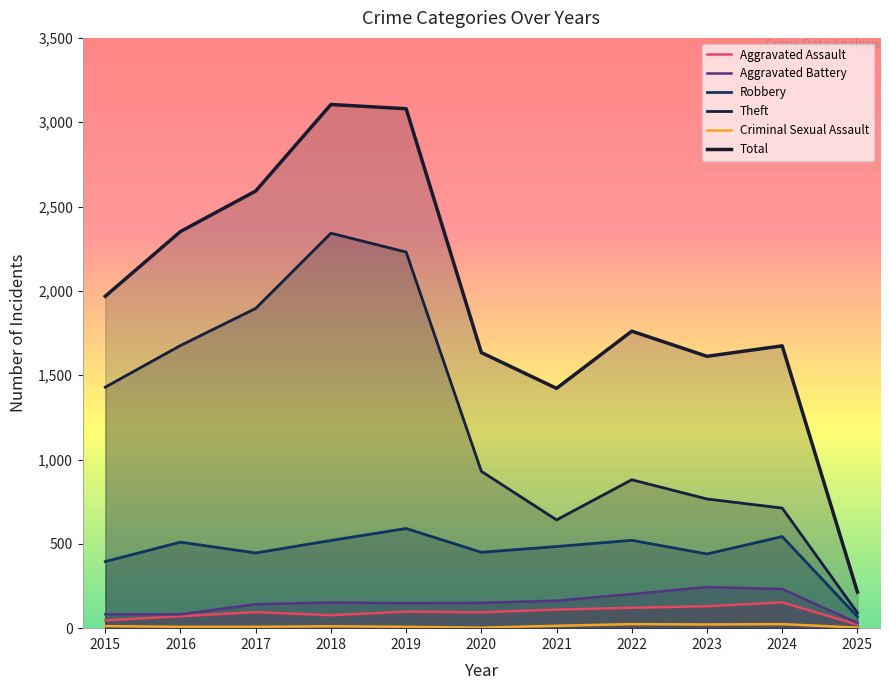

At how many categories does at least one series exceed 31?

11